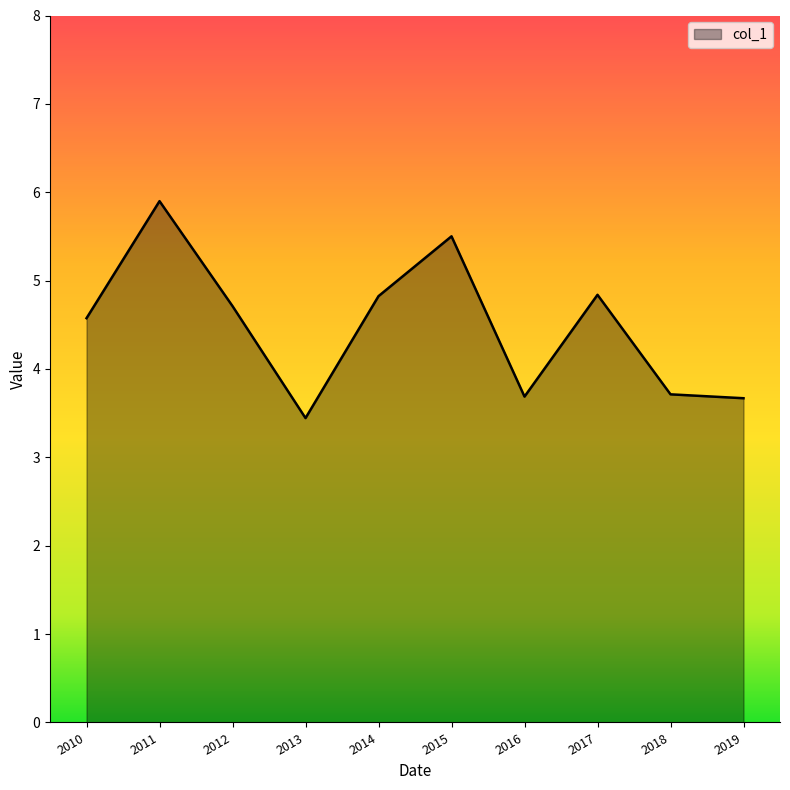

How many lines are shown in the chart?

1